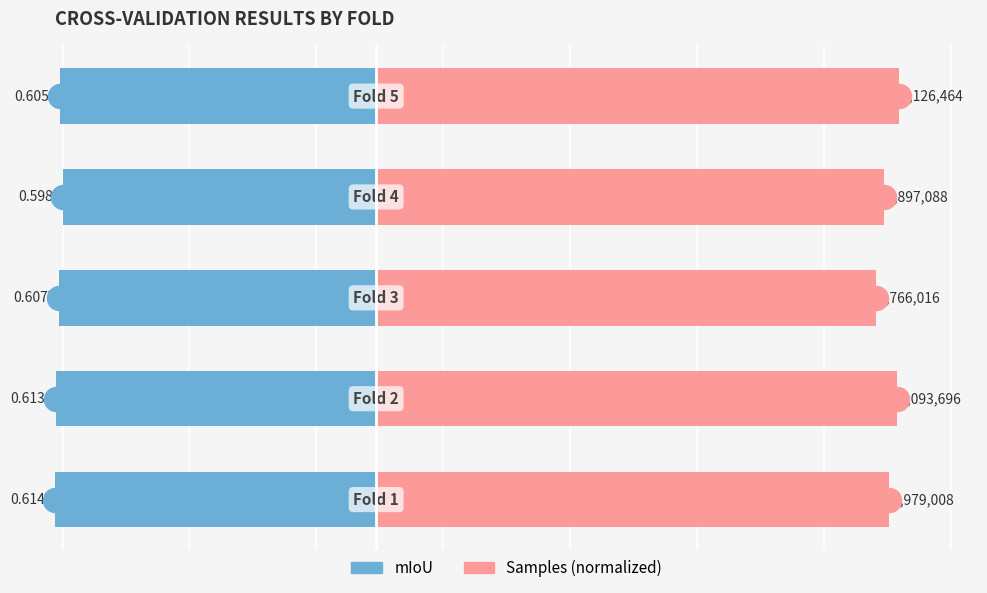

What are all the series names shown in the legend?

mIoU, Samples (normalized)